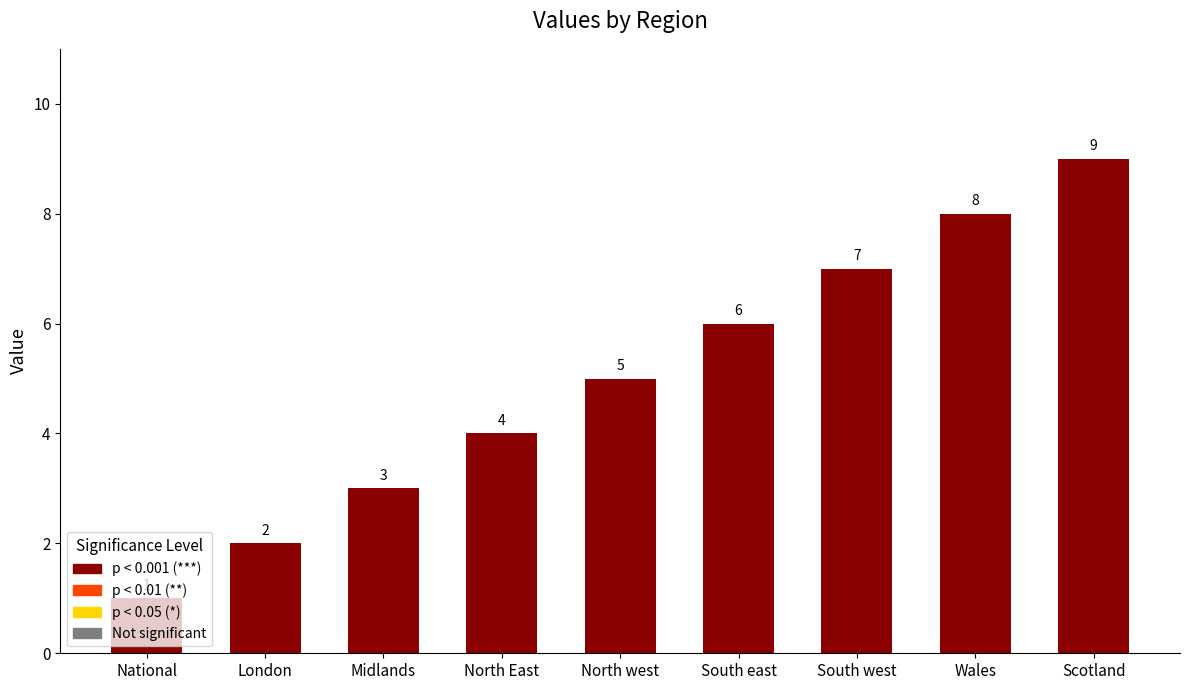

Which label corresponds to the largest value in the chart?

Scotland